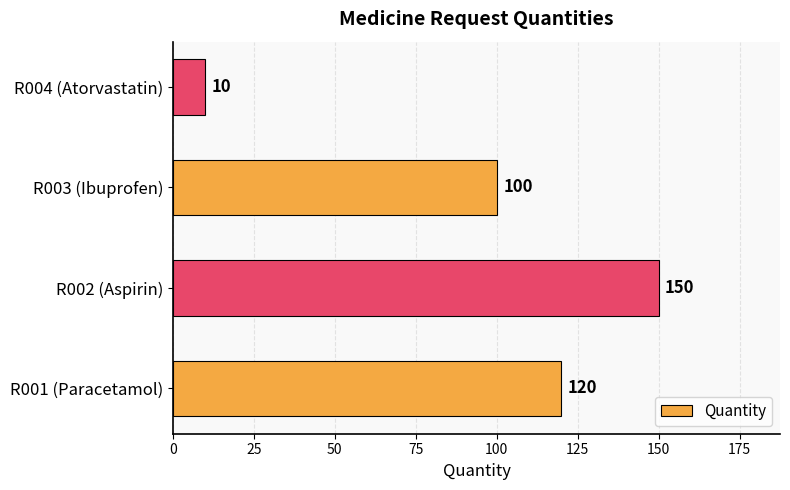

Reading bottom to top, transcribe all the data shown in this chart.

120	150	100	10